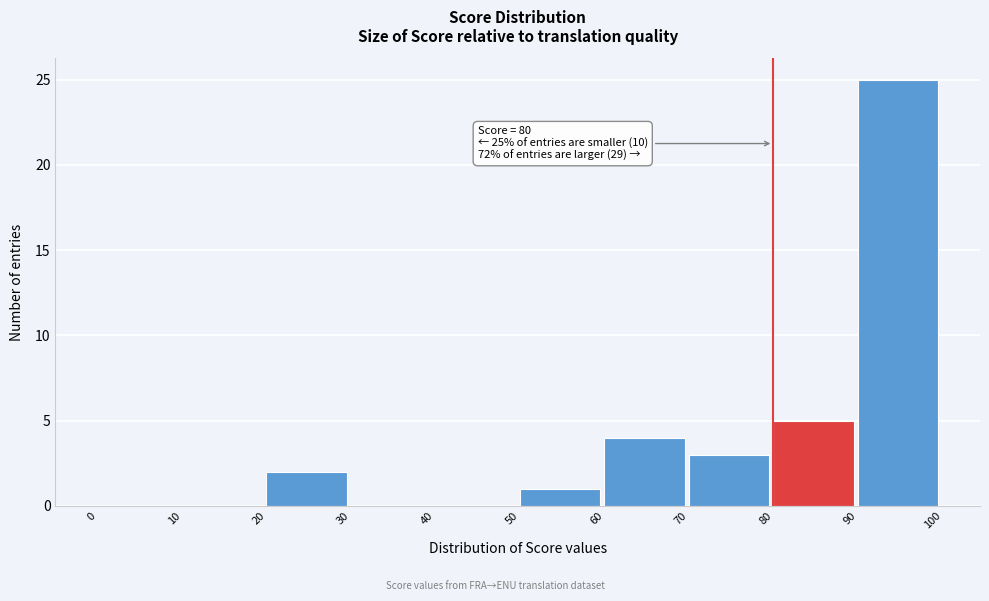

Over which range of the x-axis is the bar tallest?

90 to 100